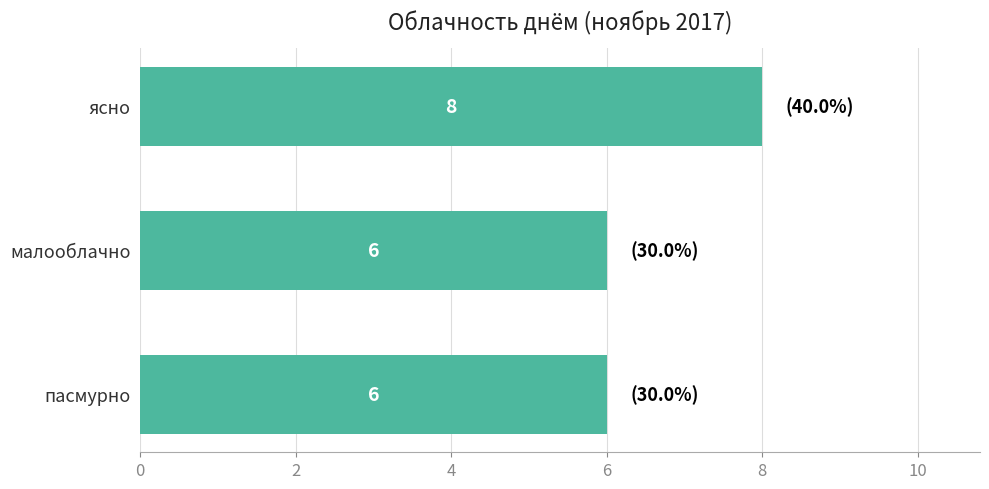

The value at пасмурно is 9. True or false?

False